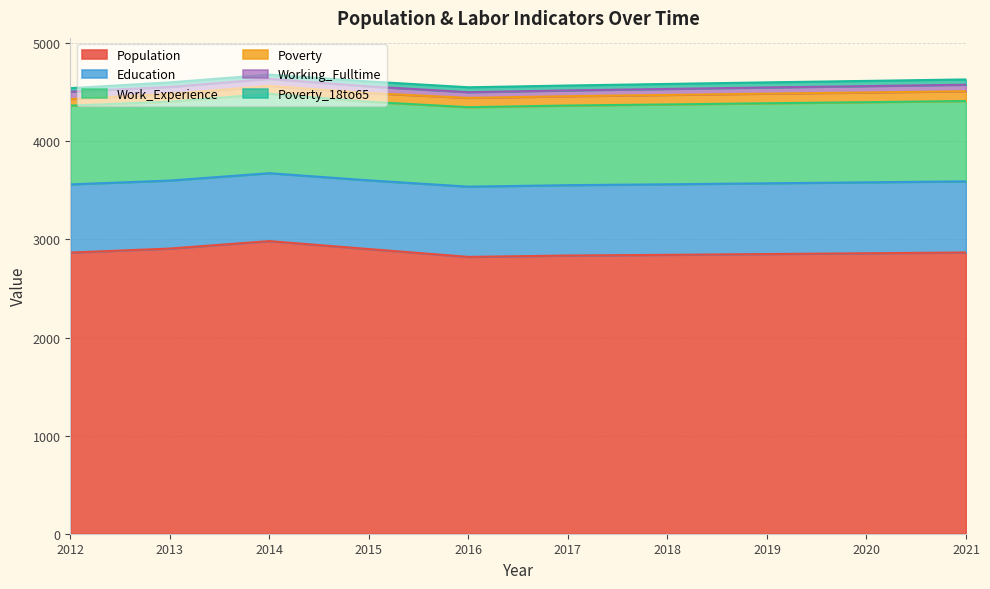

What are all the series names shown in the legend?

Population, Education, Work_Experience, Poverty, Working_Fulltime, Poverty_18to65